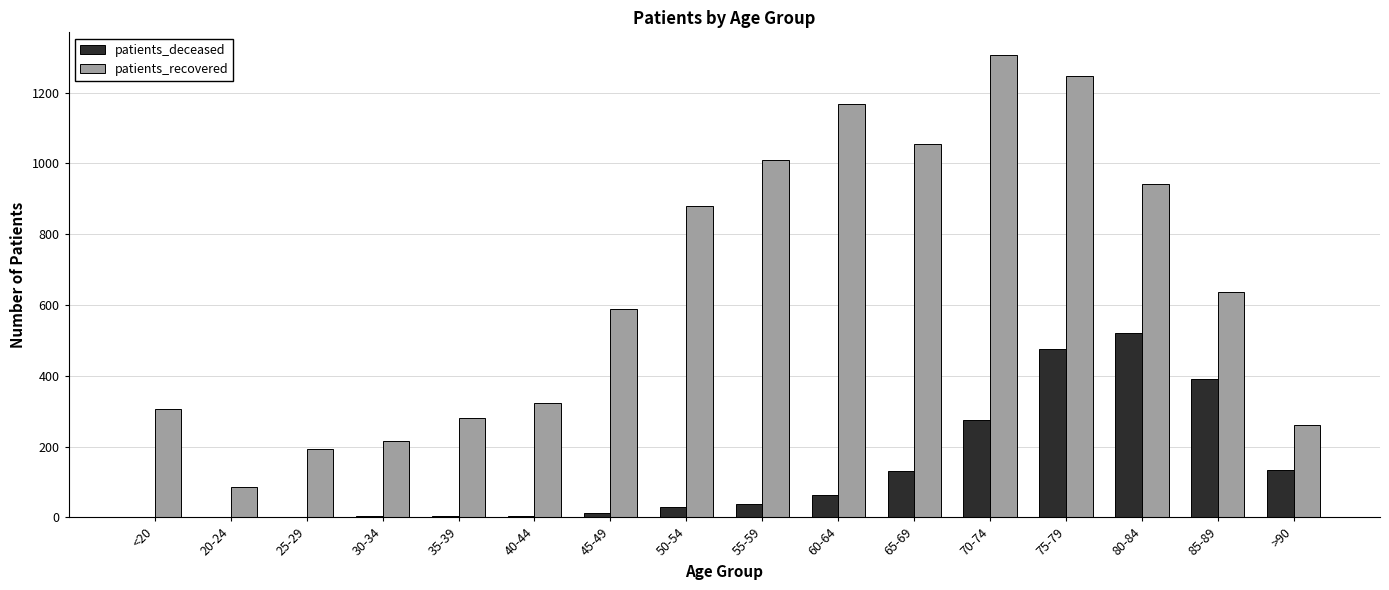

Which series has the largest range (max minus min)?

patients_recovered